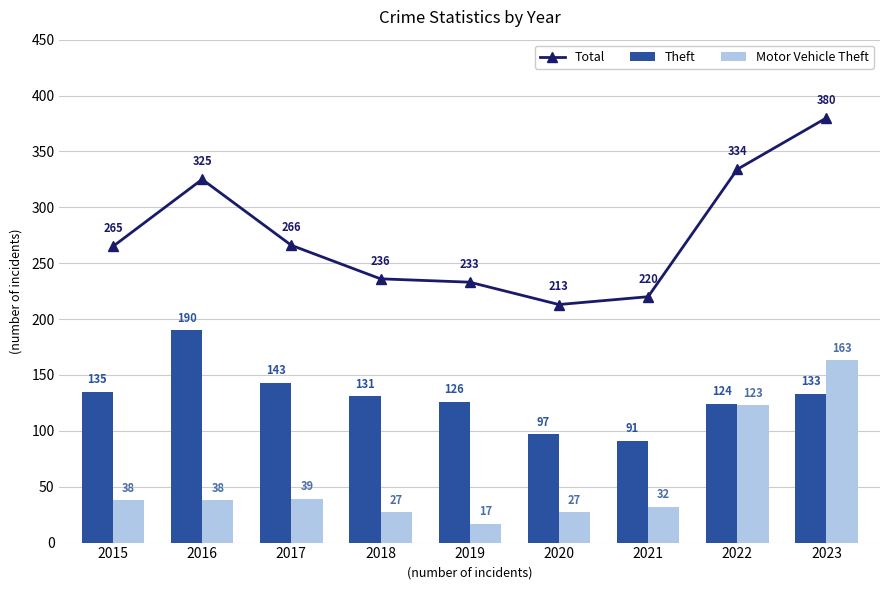

Are the bars grouped side by side (vs. stacked)?

Yes